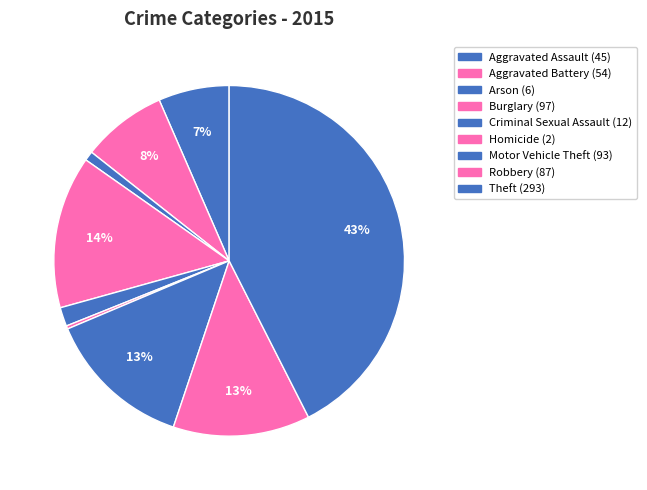

How many slices are in this pie chart?

9